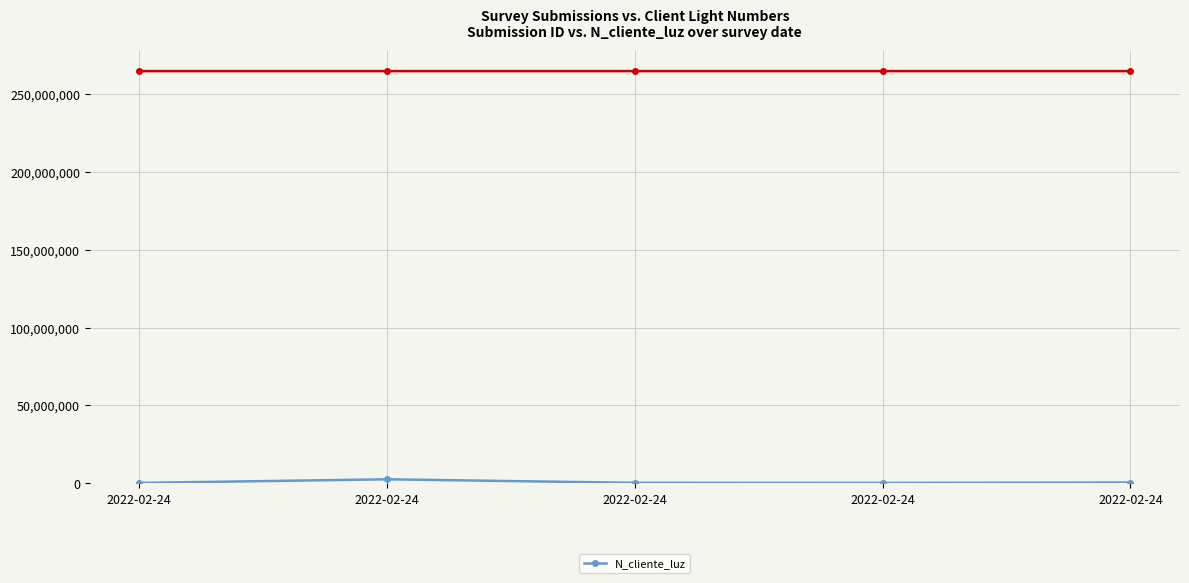

Reading left to right, list all the values displayed in this chart.

2022-02-24=268734	2022-02-24=2586314	2022-02-24=324732	2022-02-24=258663	2022-02-24=521566